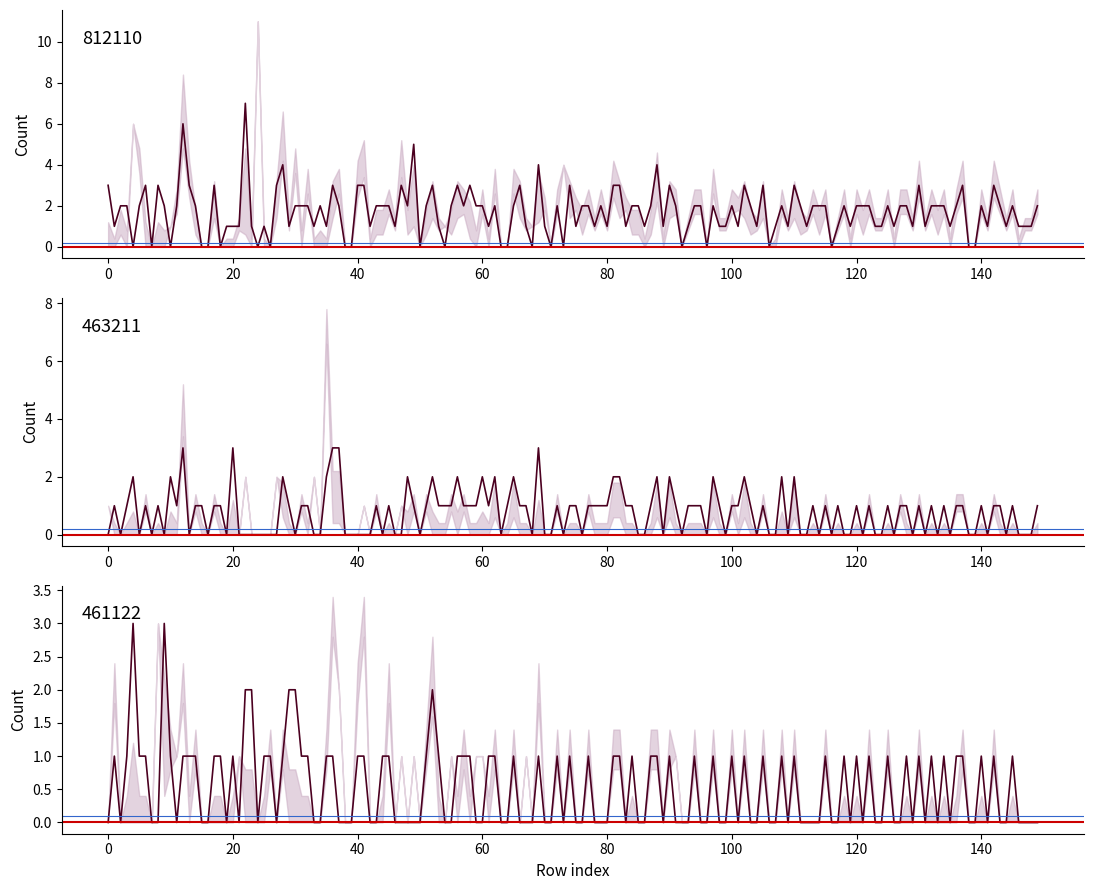

The value of blue baseline at 0 is 0.0. True or false?

False